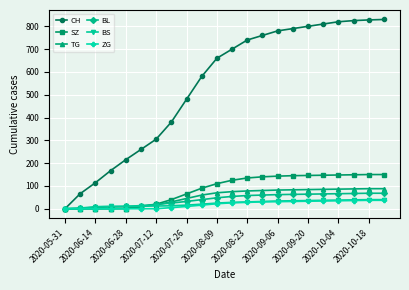

What is the maximum value for CH?

830